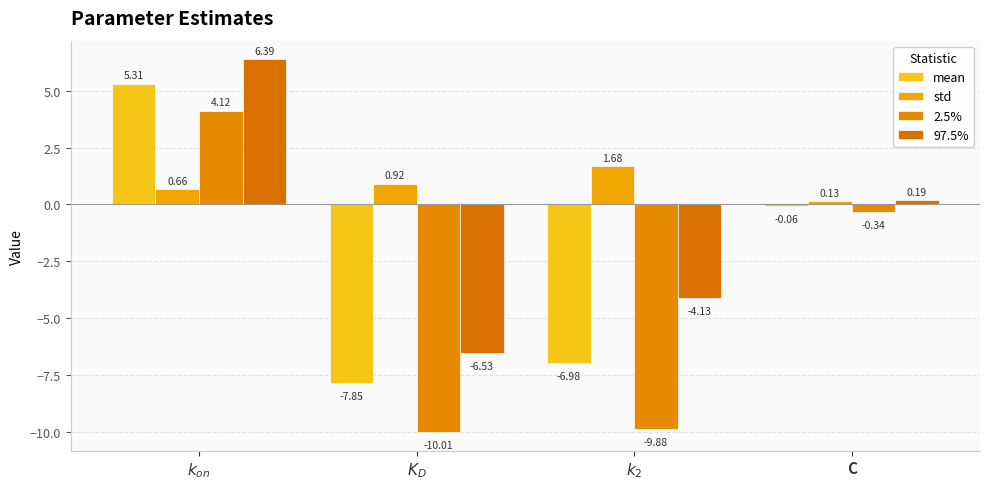

What is the difference between the second highest and second lowest values in the std series?

0.3